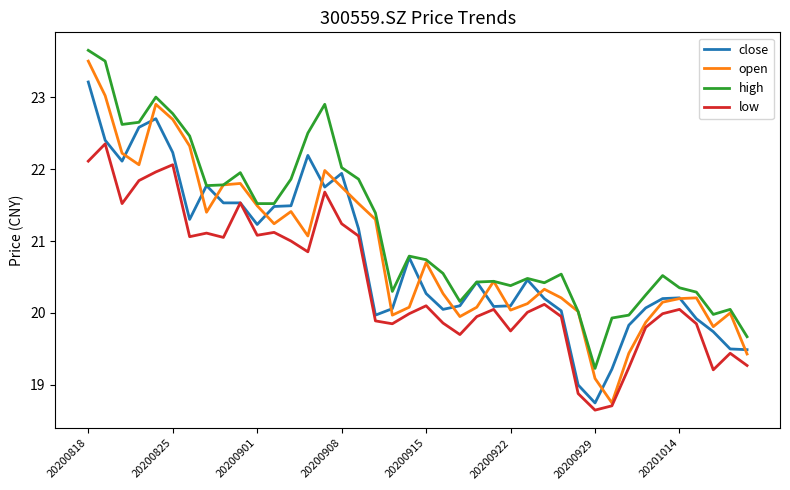

Which series has the largest range (max minus min)?

open